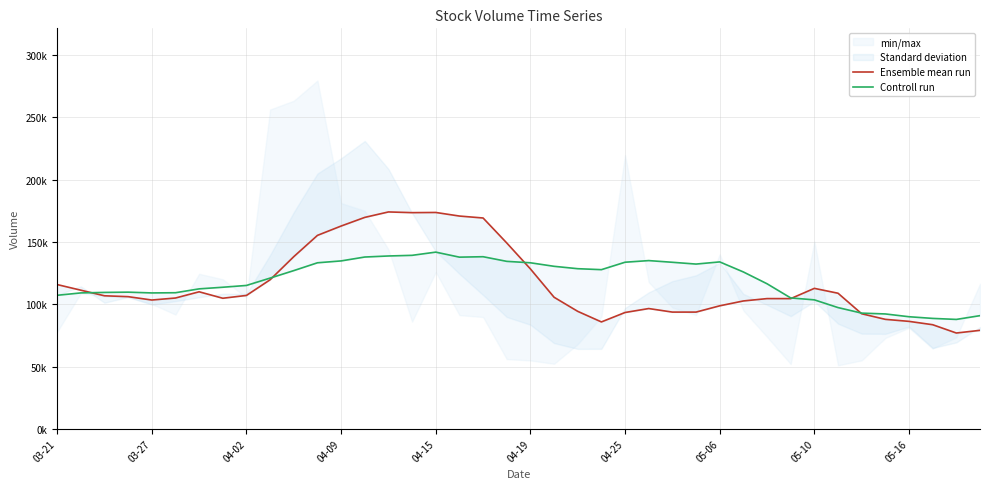

Between 04-15 and 05-16, which series saw the biggest shift?

Ensemble mean run